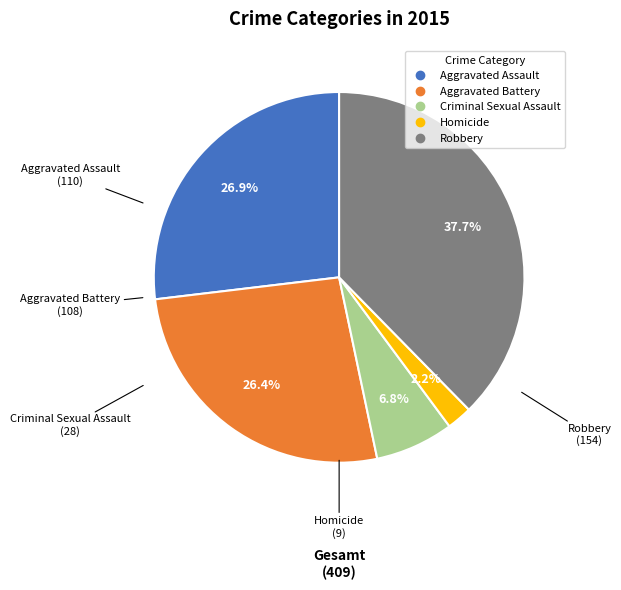

How many slices are in this pie chart?

5